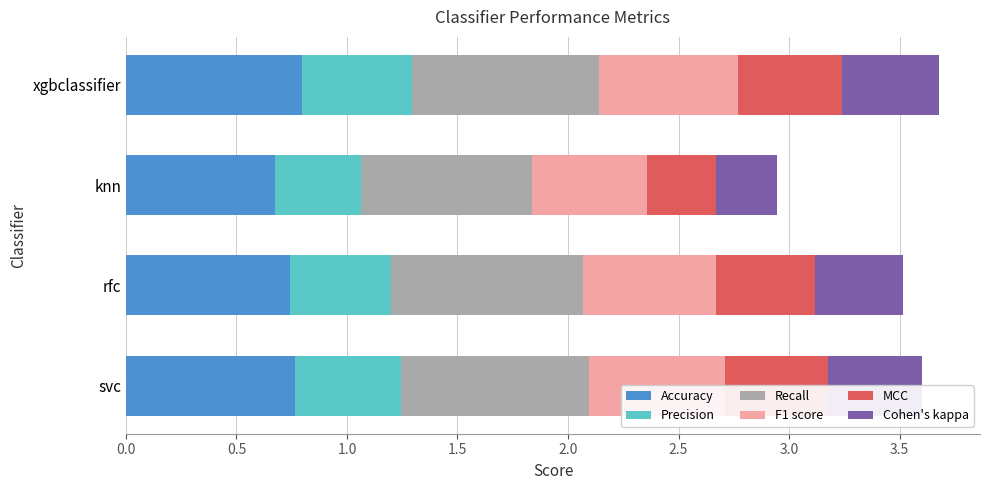

What is the total value across all series at knn?

2.9